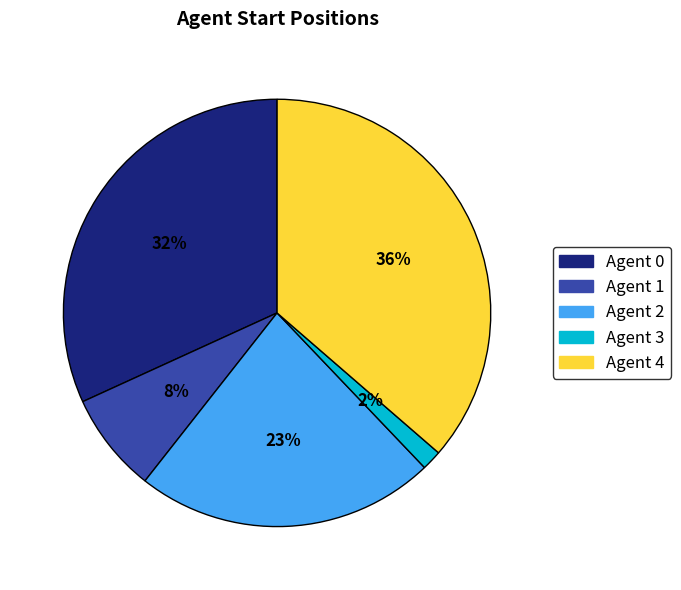

How many slices are in this pie chart?

5